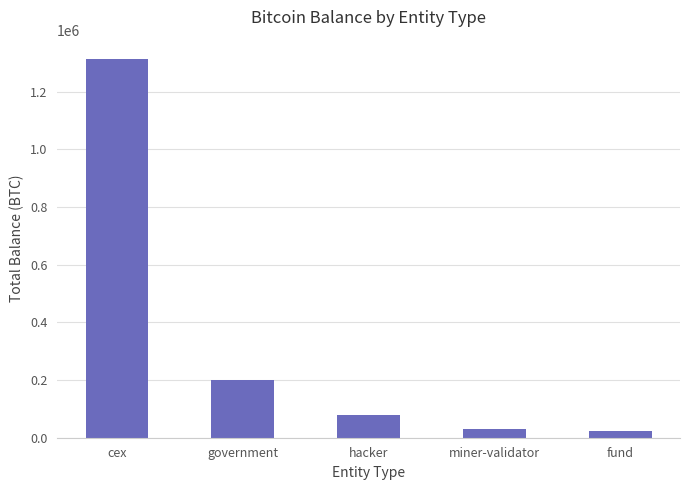

How many bars are there in total?

5